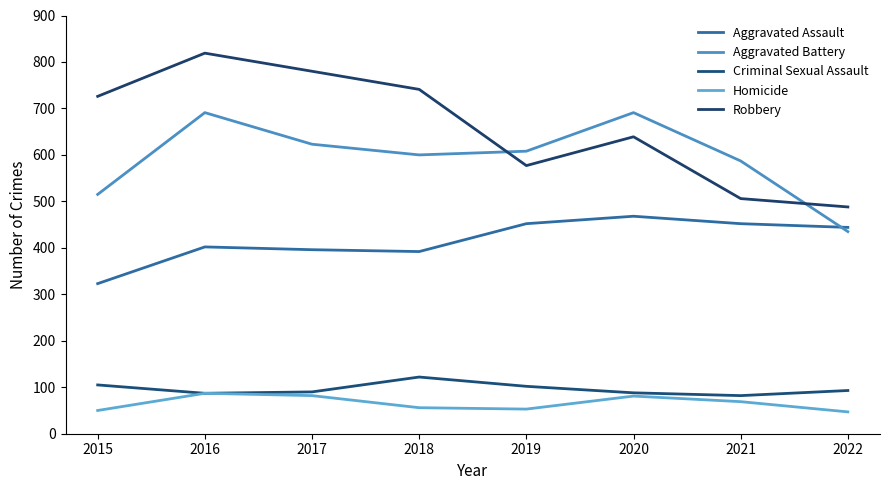

True or false: Robbery has a value of 269 at 2018.

False